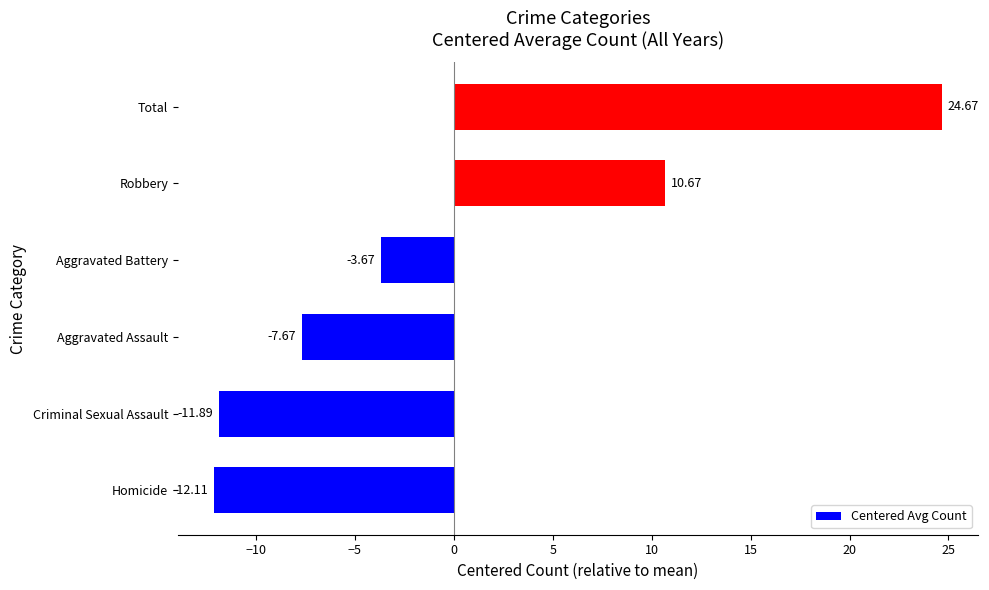

What is the difference between the maximum and minimum values?

36.8